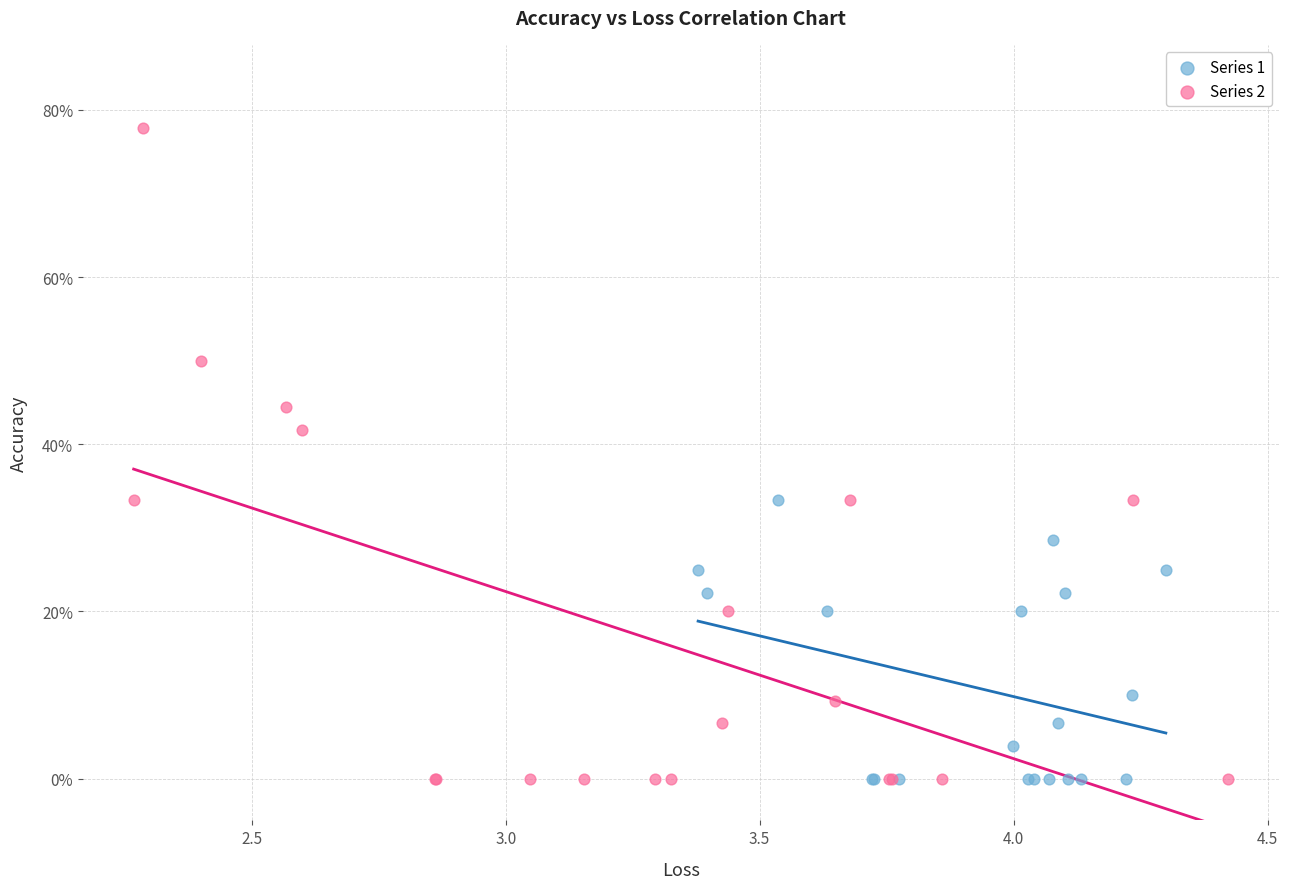

Which series reaches the maximum Y coordinate?

Series 2